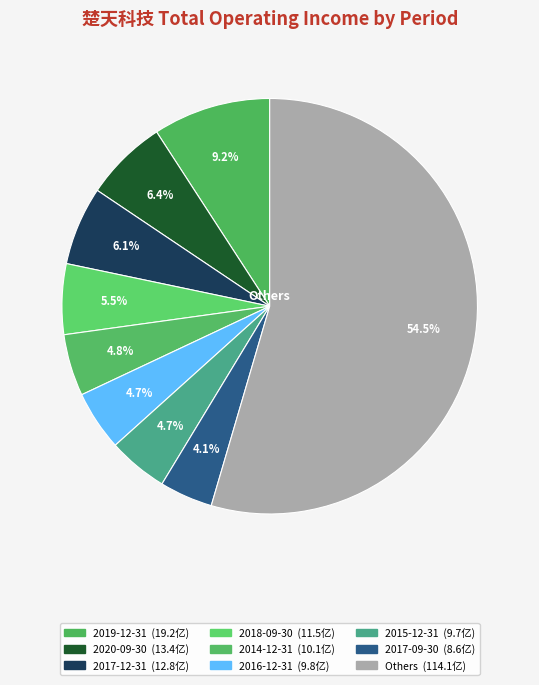

How many slices are in this pie chart?

9